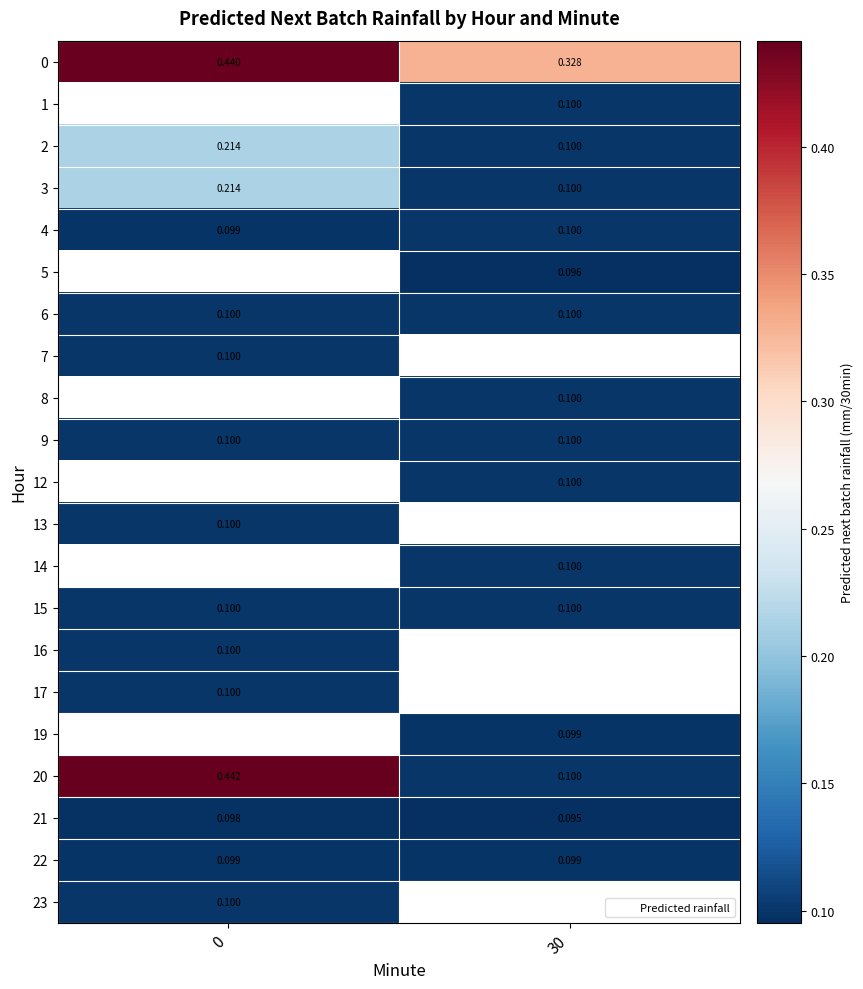

True or false: 15 has a value of 0.1 at 0.

True